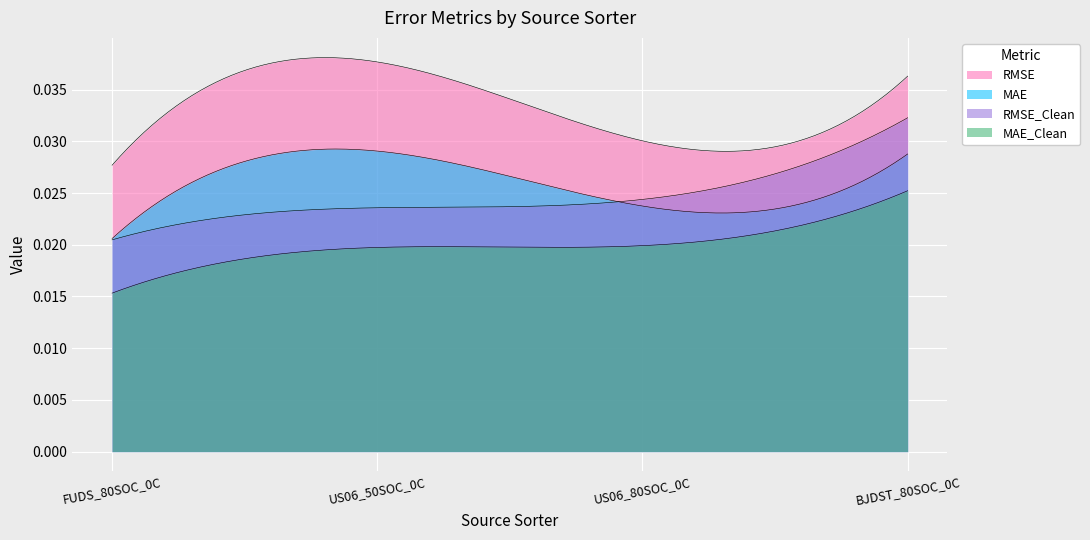

Which category has the lowest value in the MAE series?

FUDS_80SOC_0C